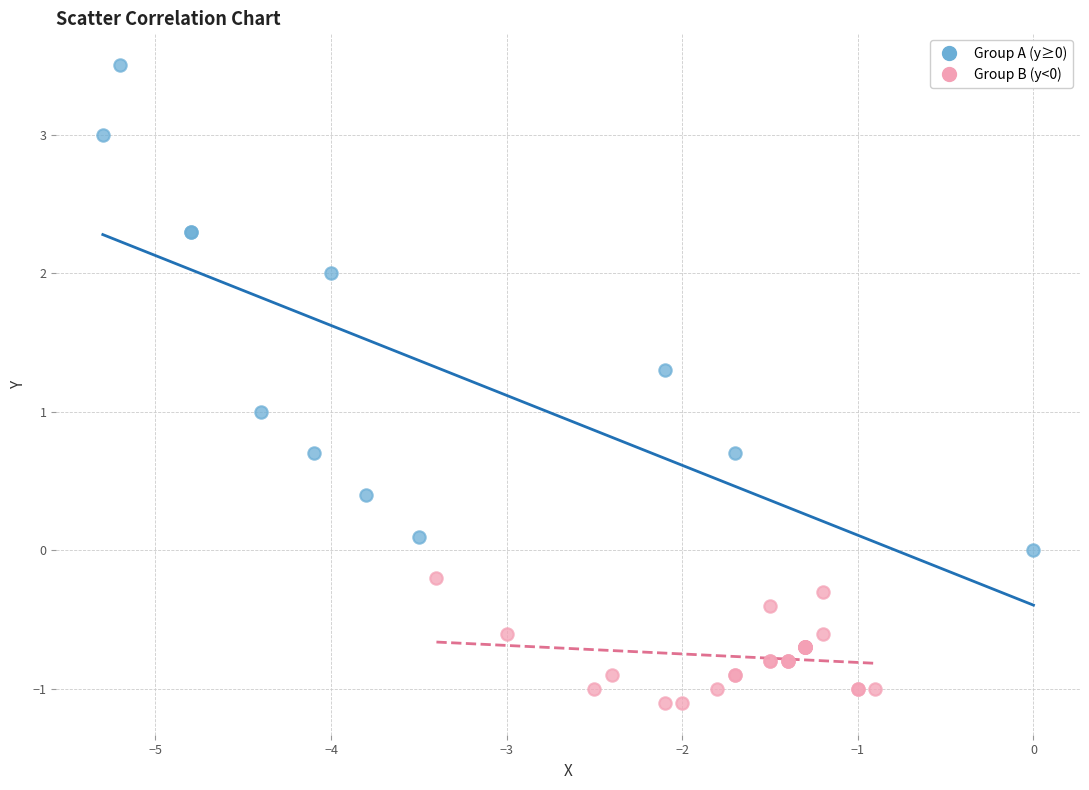

Which series has the largest Y range (max minus min)?

Group A (y≥0)